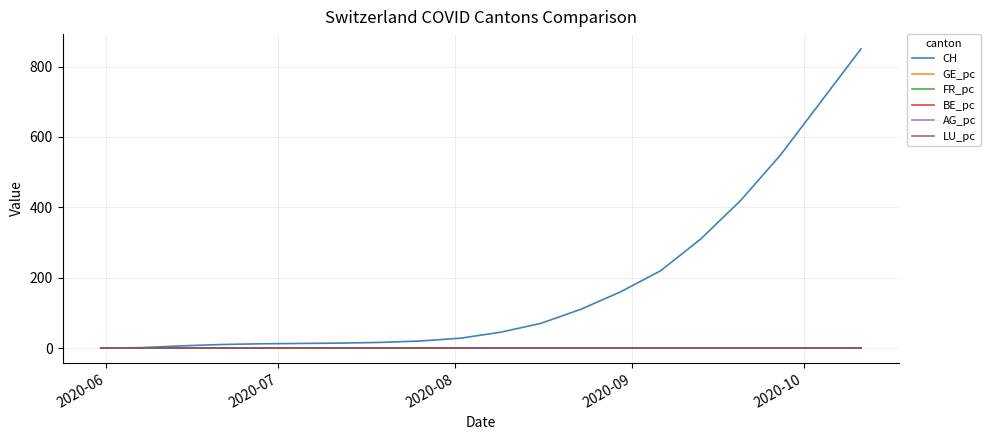

Which series has the largest total across all categories?

CH